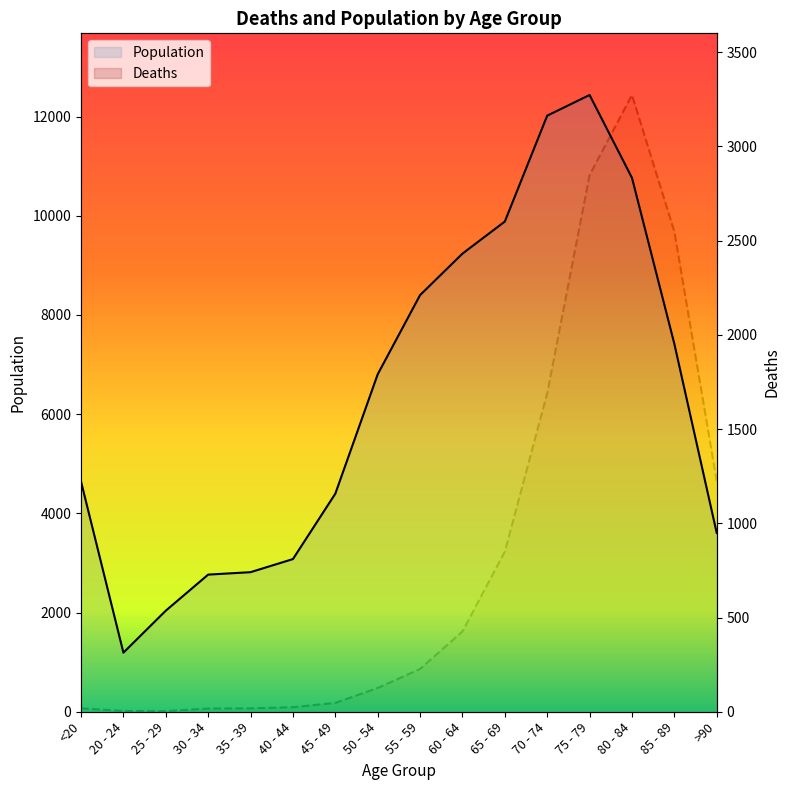

Reading left to right, what are all the values shown in this chart?

Deaths: 18	4	3	17	18	24	47	126	227	426	850	1690	2848	3273	2548	1224
Population: 4641	1191	2038	2765	2814	3078	4396	6803	8400	9236	9883	12018	12434	10764	7417	3604